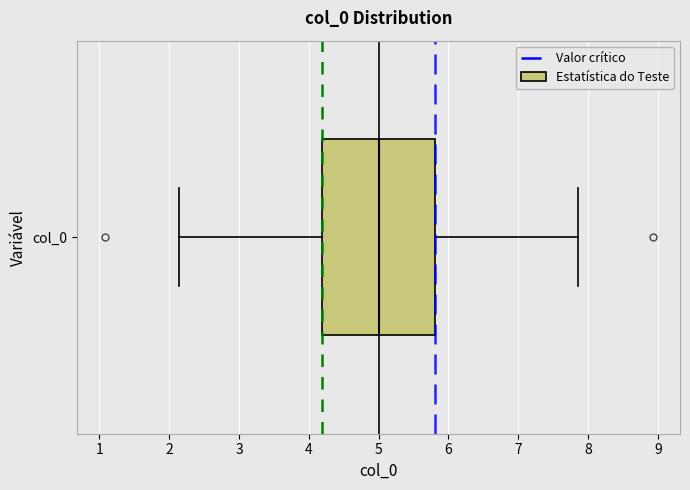

Transcribe this box plot: give where the median line is, the range the box spans, and where the two whiskers end, as read against the x-axis. The values are not printed on the chart, so give them approximately, as read against the axis.

median 5.0, box 4.2 to 5.8, whiskers 2.1 to 7.9